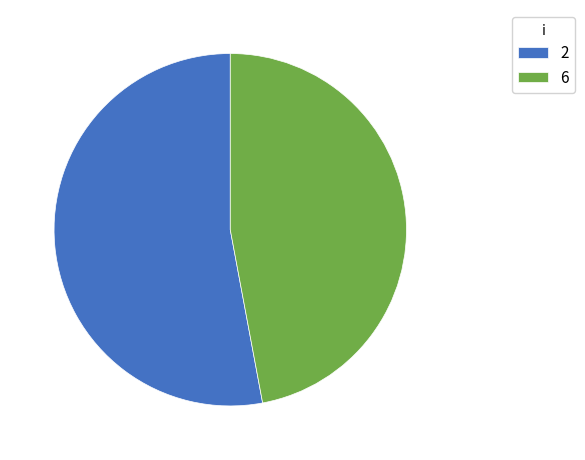

Combined, do 6 and 2 account for over 50%?

Yes